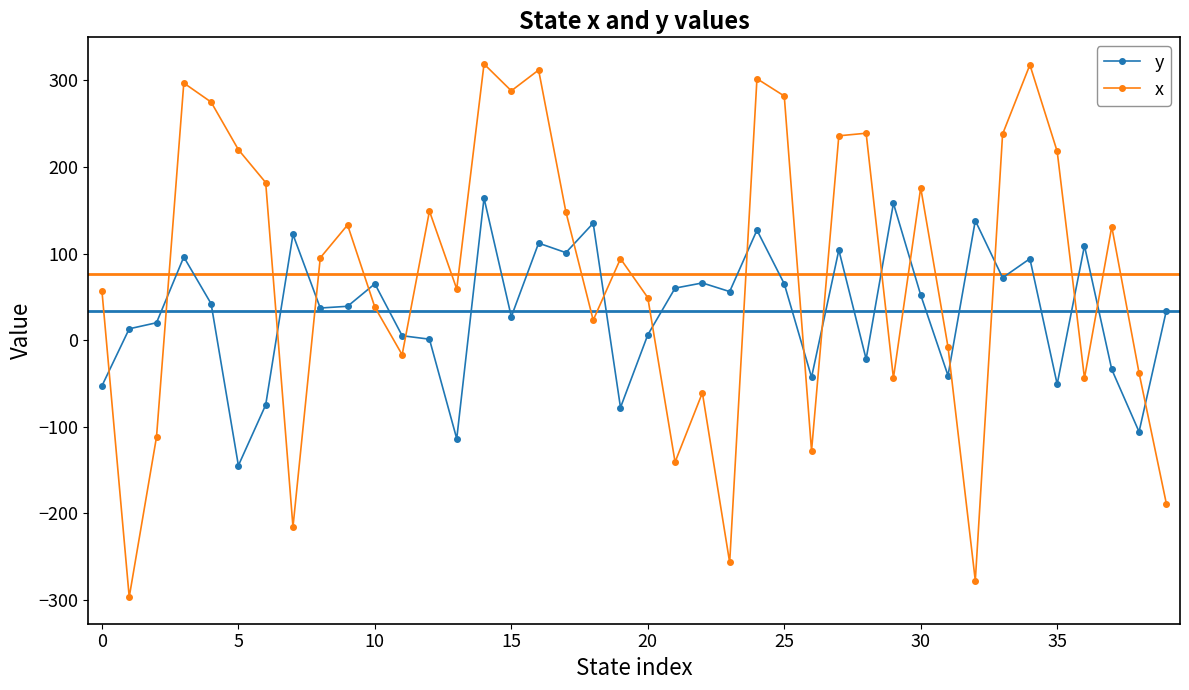

What is the value of the x point at the 27th from the left?

-128